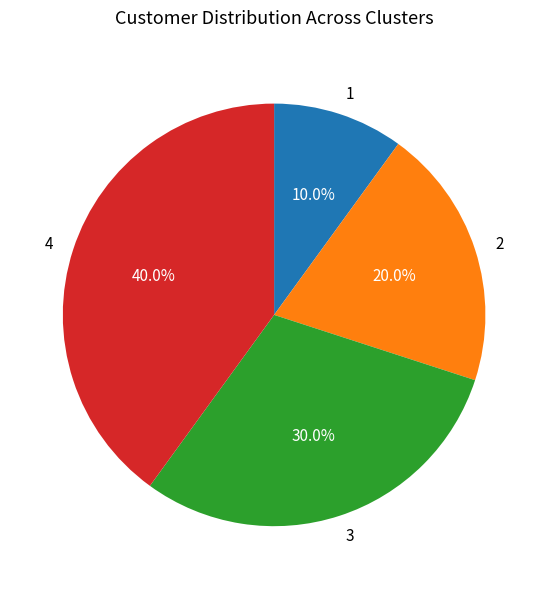

Does any single category account for the majority?

No